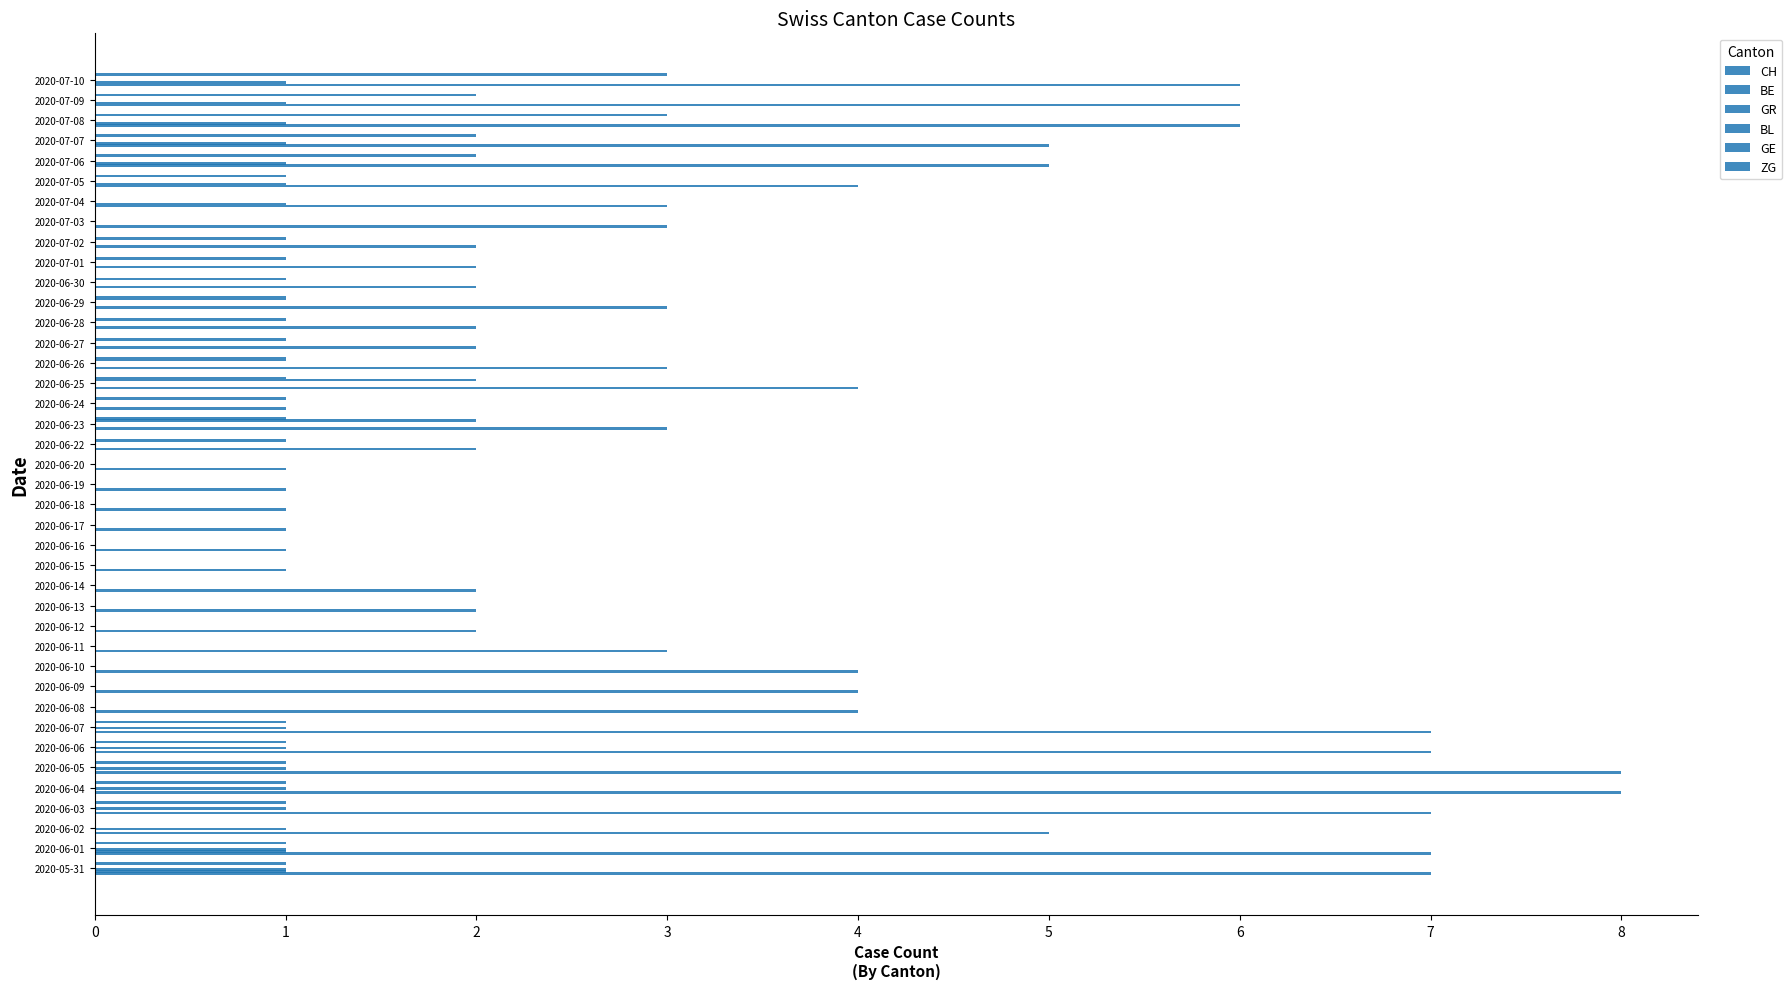

What is the difference between the second highest and second lowest values in the GR series?

1.0